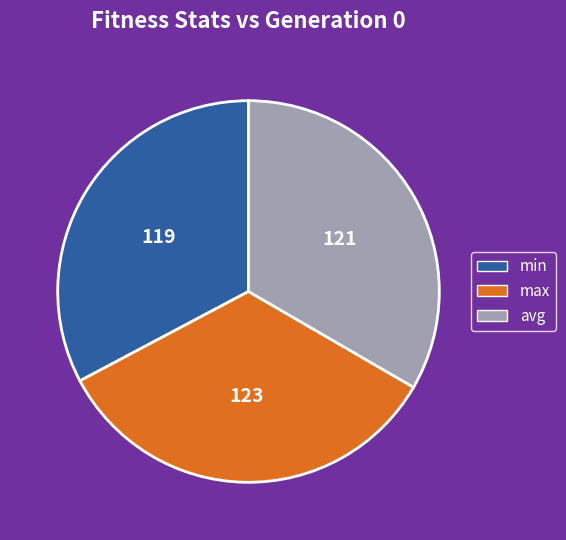

Which category has the smallest portion of the pie?

min